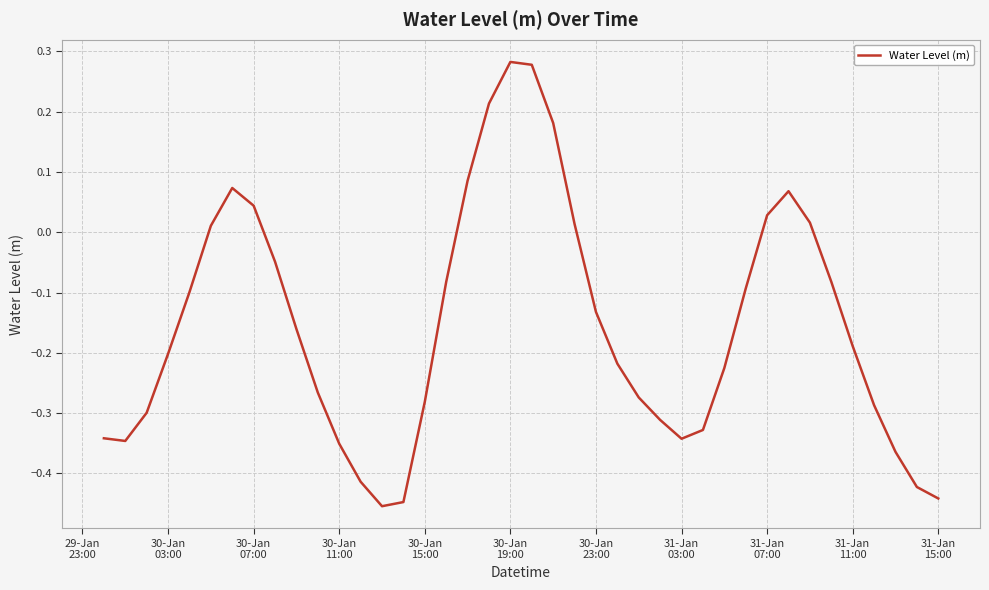

True or false: the data has more than 2 interior local peaks.

True